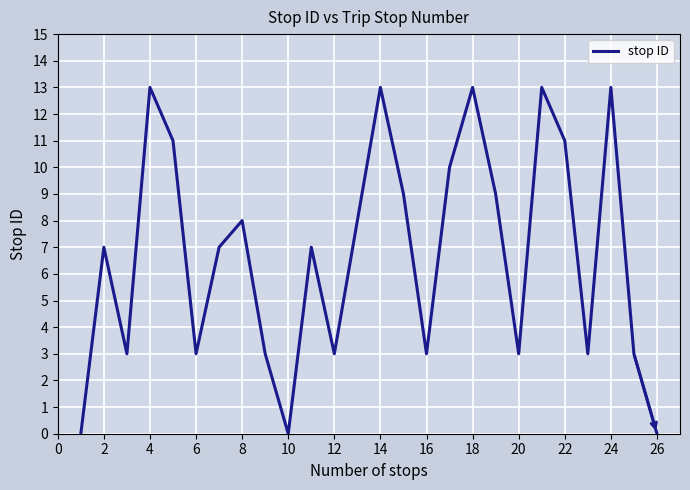

What is the value of the 24th point from the left?

13